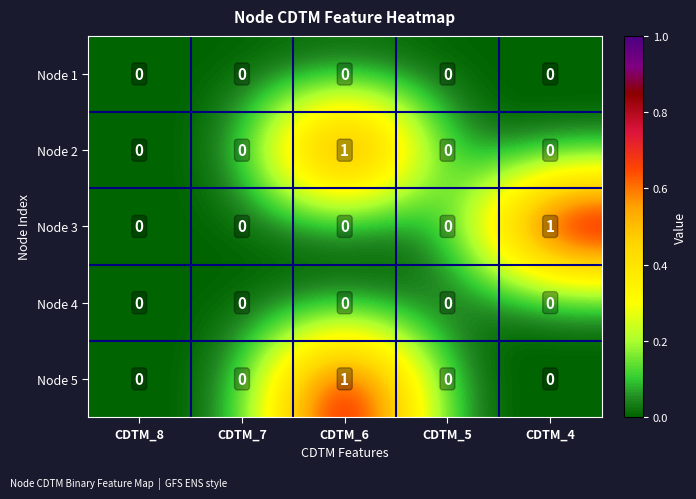

The Node 1 series shows 0 at CDTM_7. True or false?

True